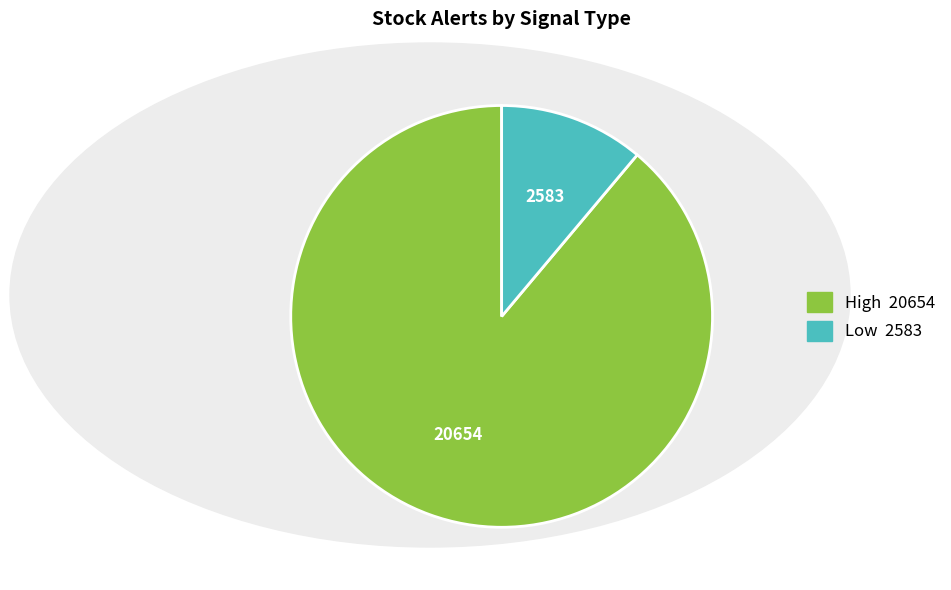

Between Low and High, which is larger?

High